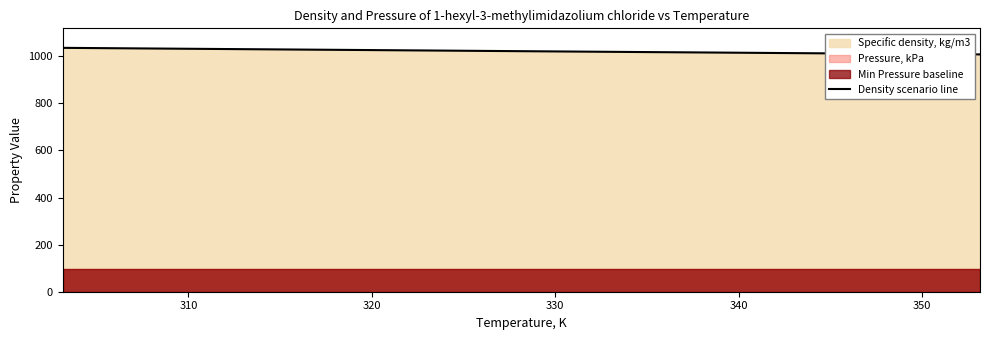

Reading right to left, what are all the values shown in this chart?

1008.2	1010.9	1013.6	1016.4	1019.1	1021.9	1024.8	1027.6	1030.4	1033.2	1036.1